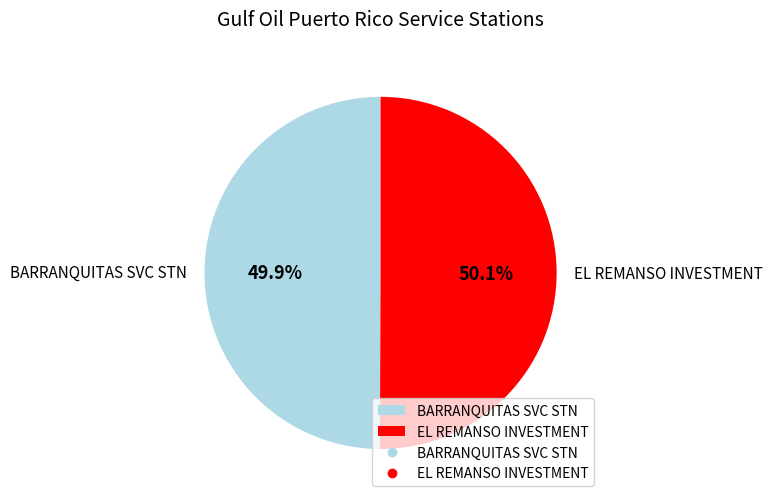

What percentage is NOT represented by EL REMANSO INVESTMENT?

49.9%